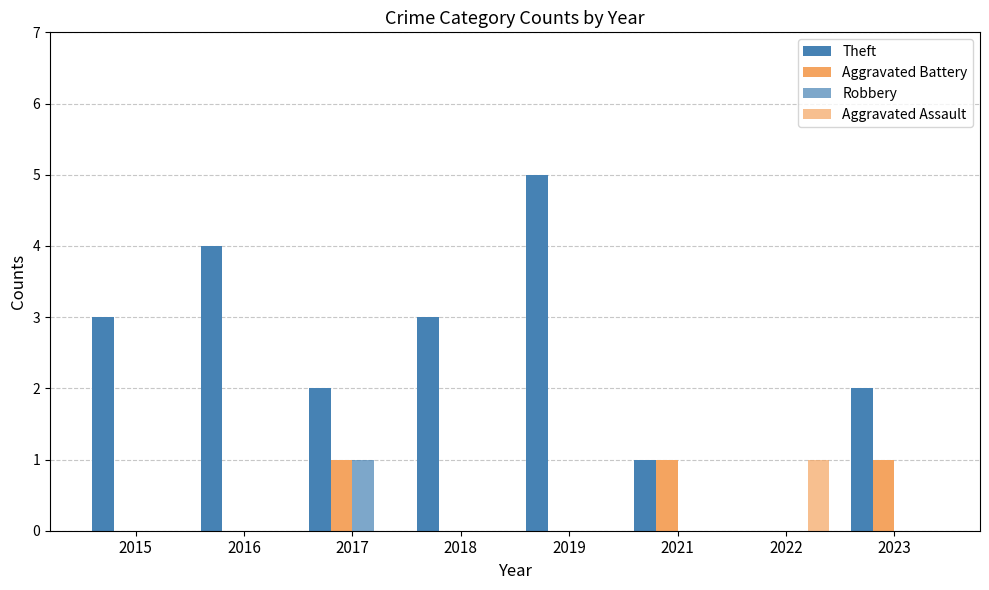

How many values in Theft are above zero?

7